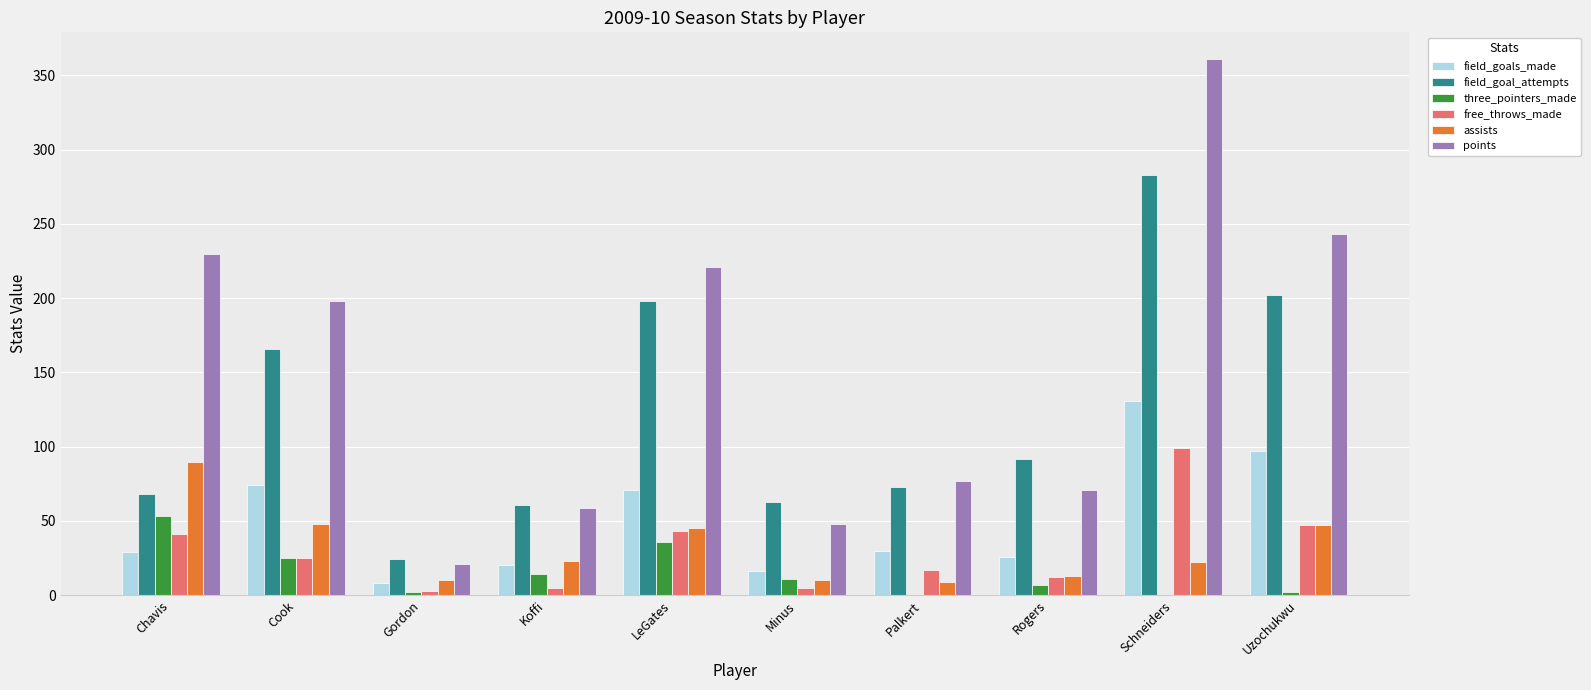

What is the total value across all series at Minus?

153